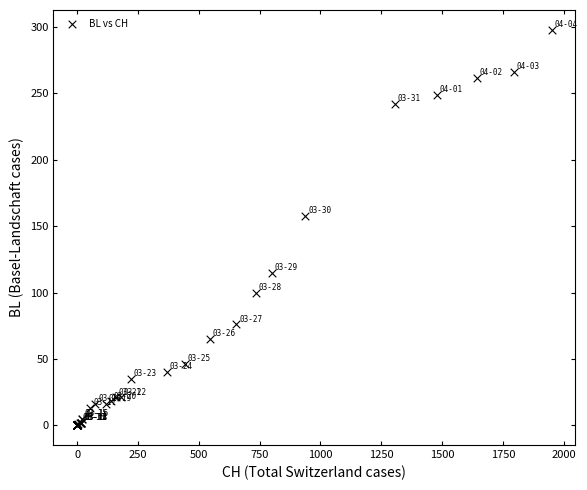

What Y value in the scatter plot is closest to 149?

158